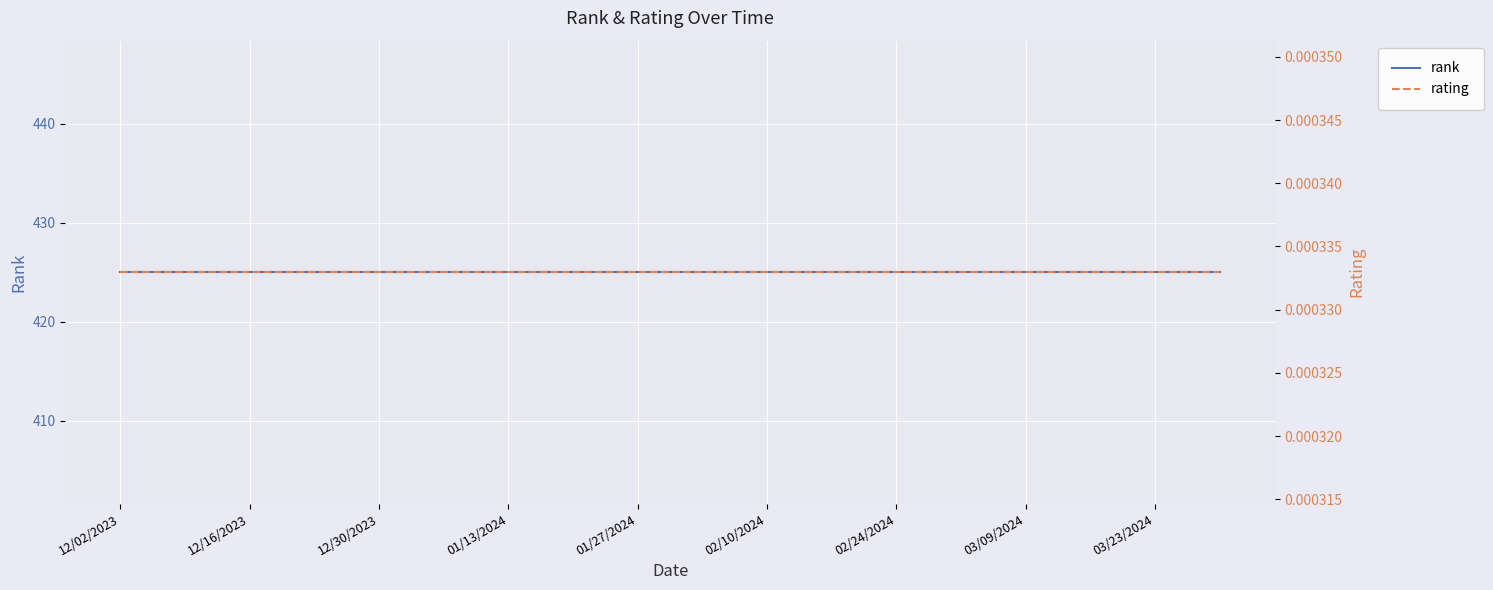

Reading left to right, transcribe all the data shown in this chart.

rank: 425.0	425.0	425.0	425.0	425.0	425.0	425.0	425.0	425.0	425.0	425.0	425.0	425.0	425.0	425.0	425.0	425.0	425.0
rating: 0.0	0.0	0.0	0.0	0.0	0.0	0.0	0.0	0.0	0.0	0.0	0.0	0.0	0.0	0.0	0.0	0.0	0.0